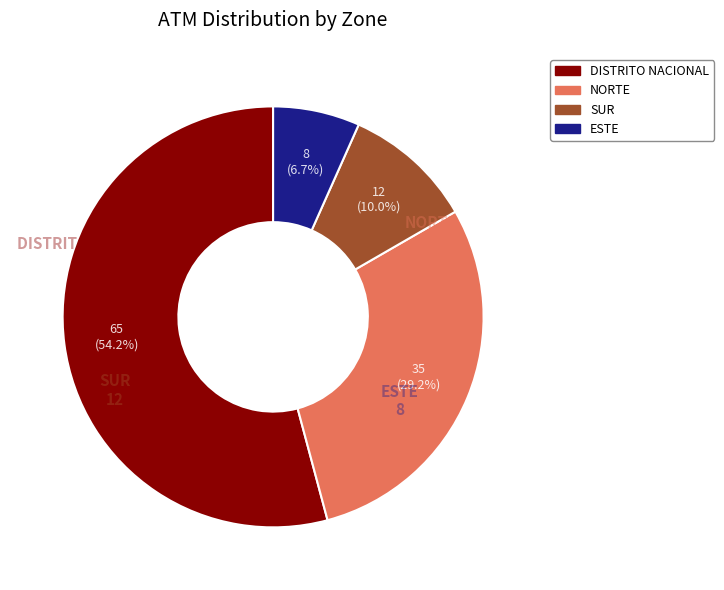

Does NORTE account for over 50% of the chart?

No